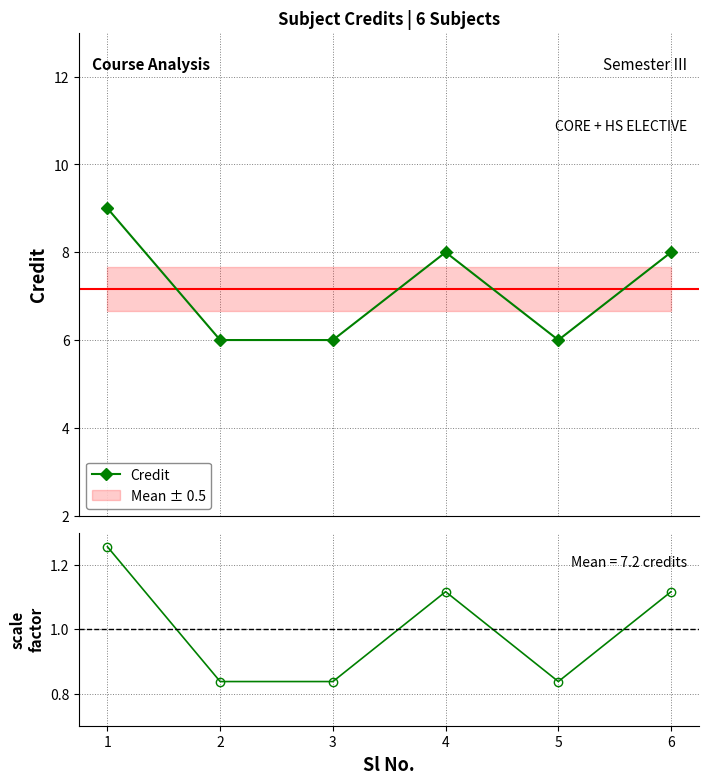

In Credit, how many points are higher than both neighbors (excluding endpoints)?

1